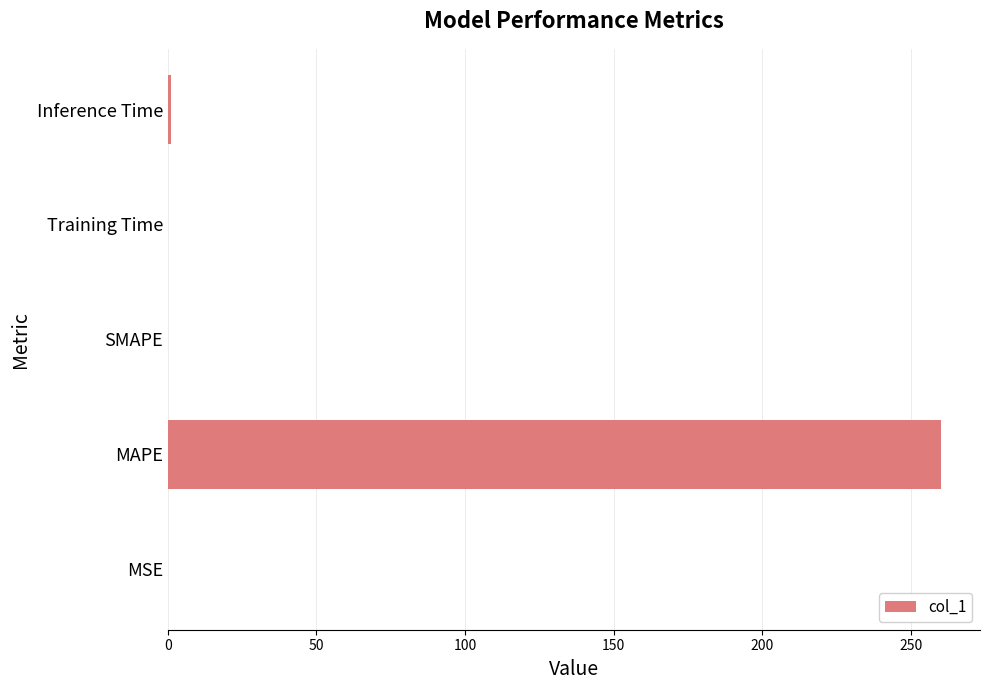

What is the sum of all values?

261.2